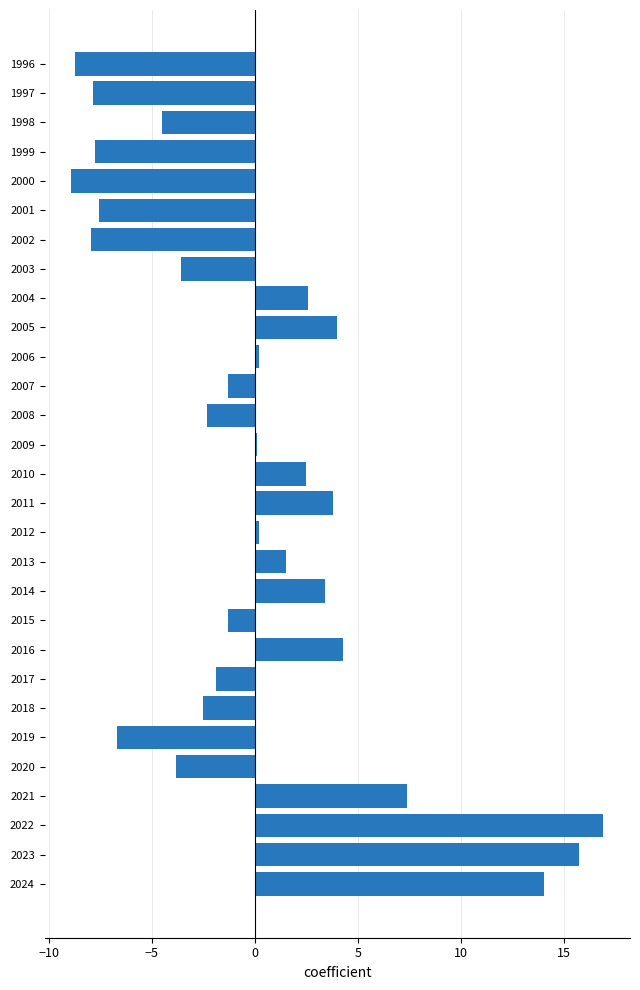

Read the value at 2021.

7.4